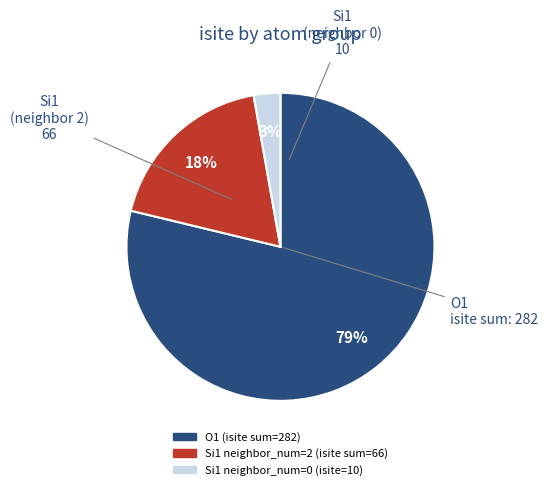

To the nearest percent, what is the average slice percentage?

33%